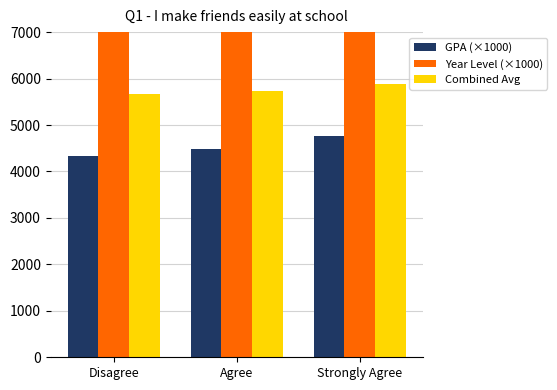

How many bars are there in total?

9